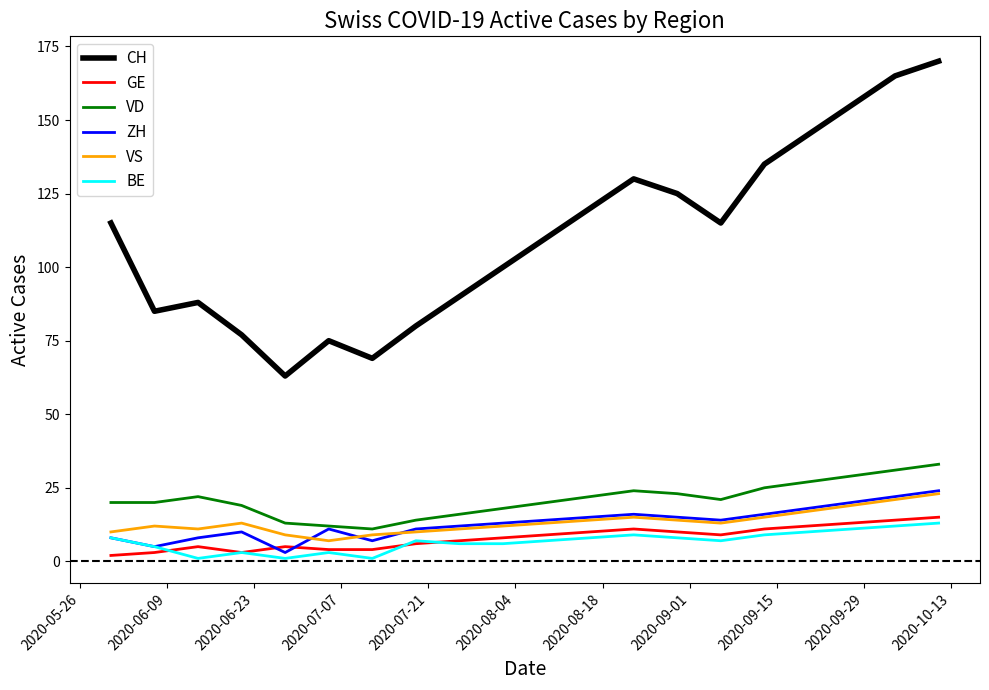

Which series has the largest range (max minus min)?

CH